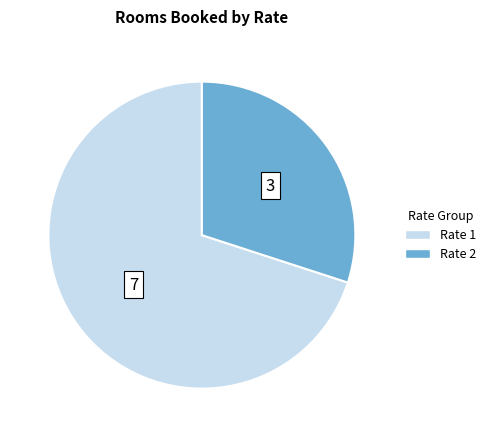

Between Rate 2 and Rate 1, which is larger?

Rate 1